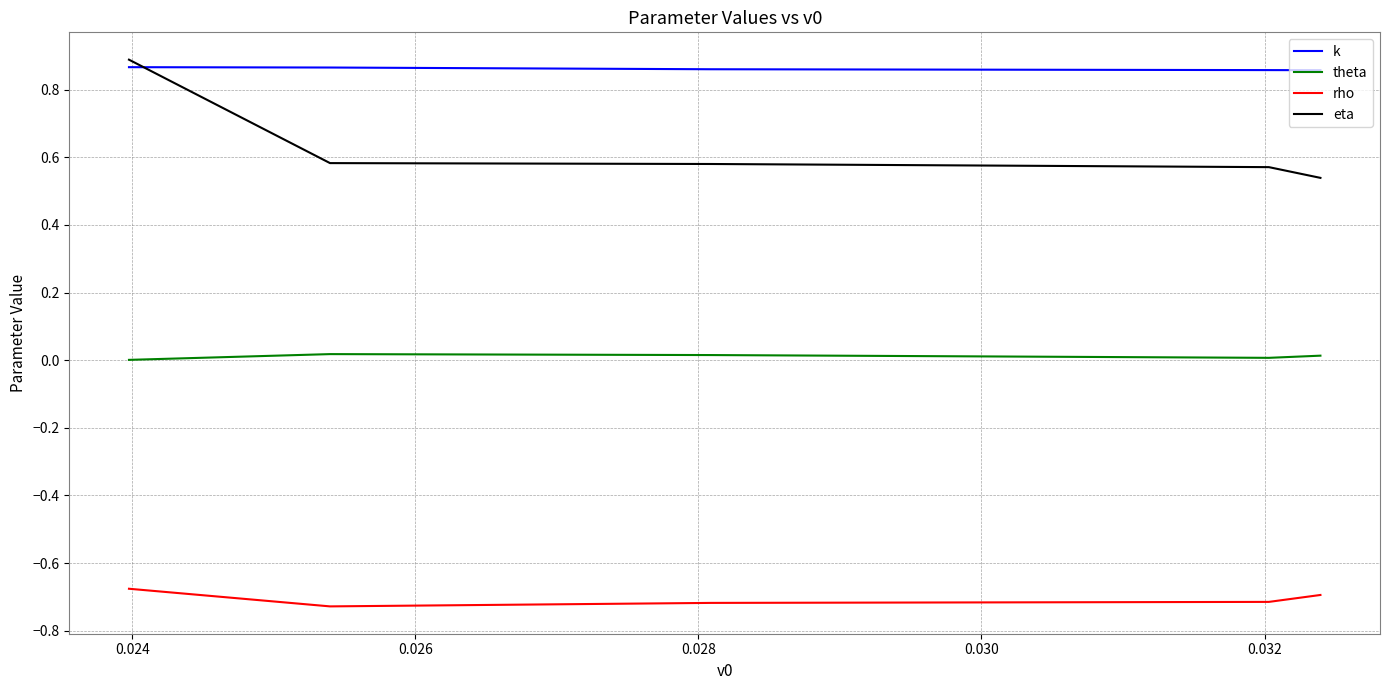

Which series has the largest total across all categories?

k